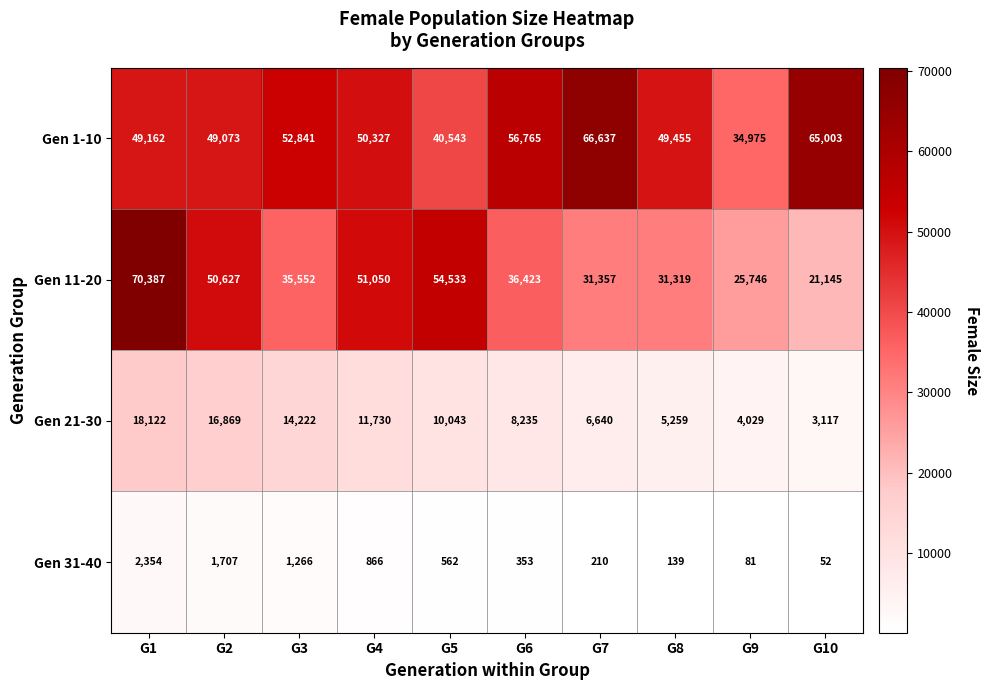

Which series has the largest total across all categories?

Gen 1-10